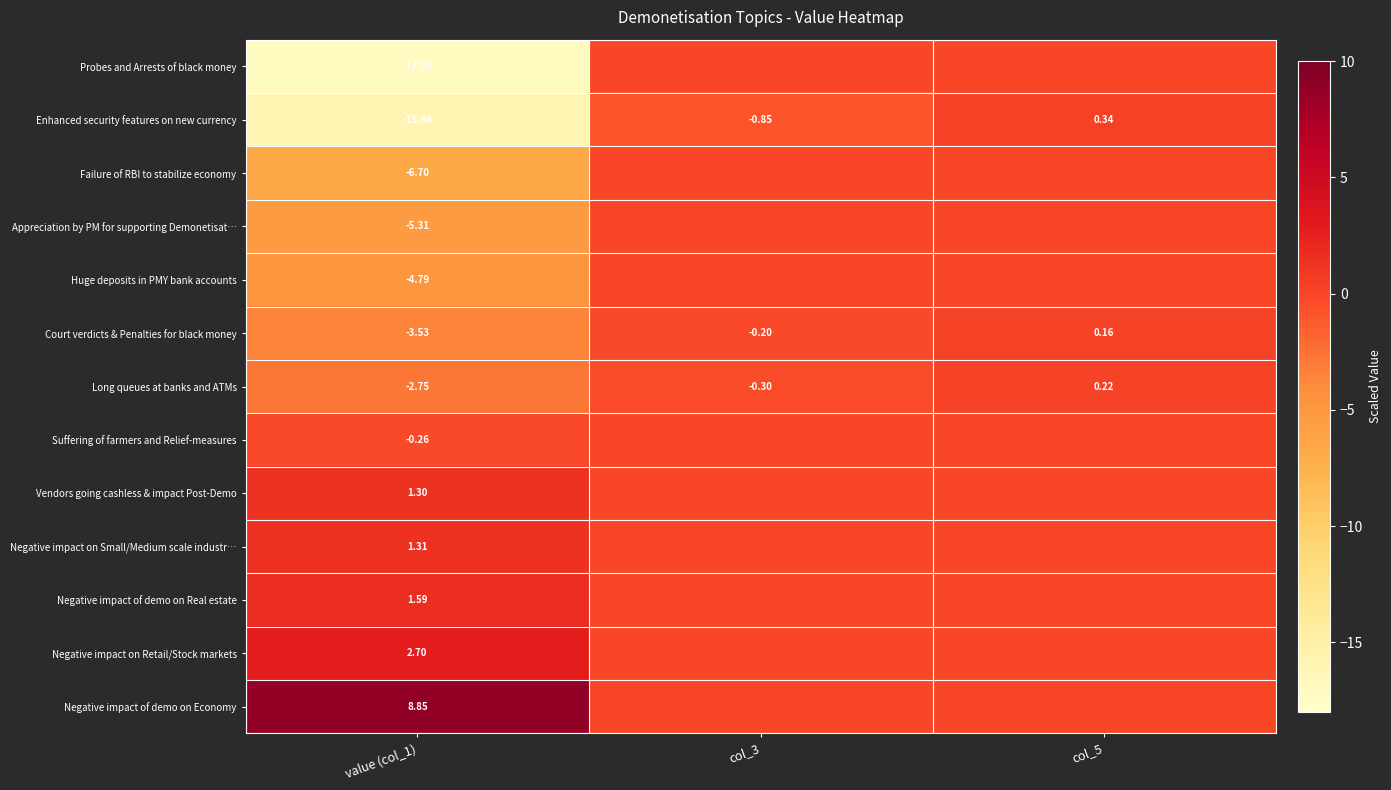

Is the value of Negative impact on Small/Medium scale industr… at value (col_1) greater than the value of Long queues at banks and ATMs at col_3?

Yes